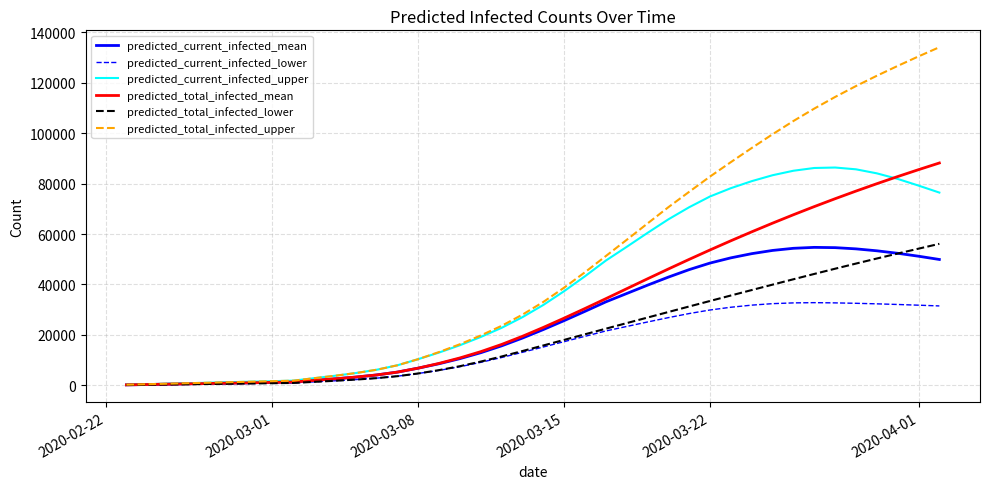

In predicted_current_infected_lower, how many points are higher than both neighbors (excluding endpoints)?

1